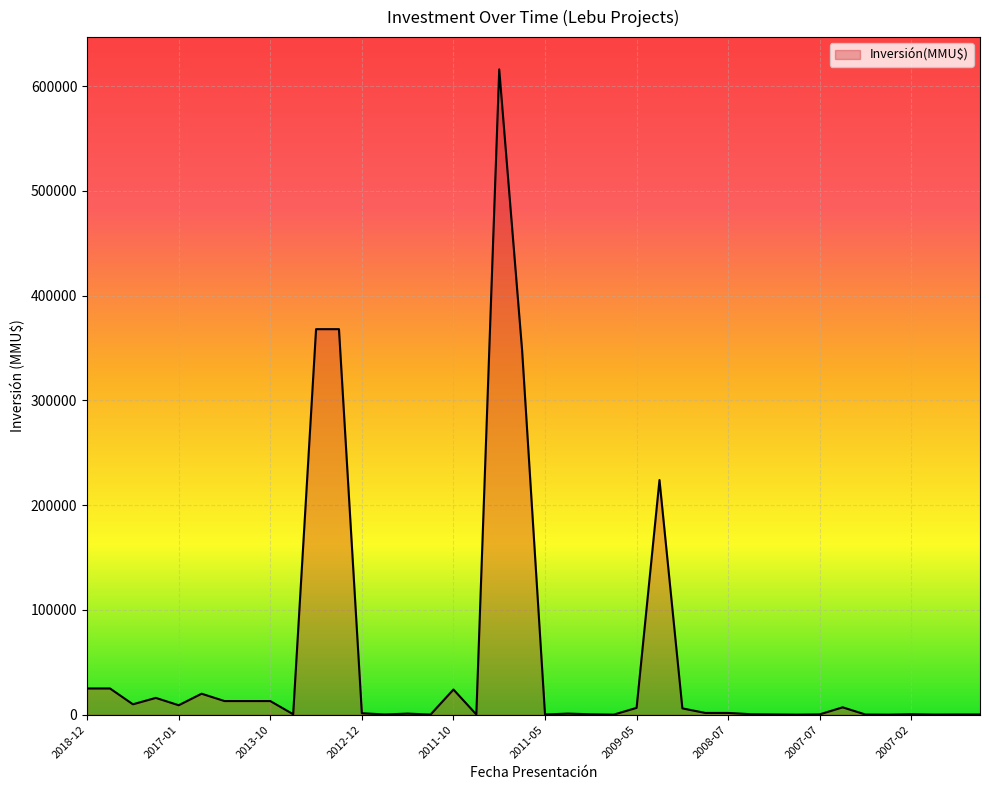

What is the difference between the second highest and minimum values?

367999